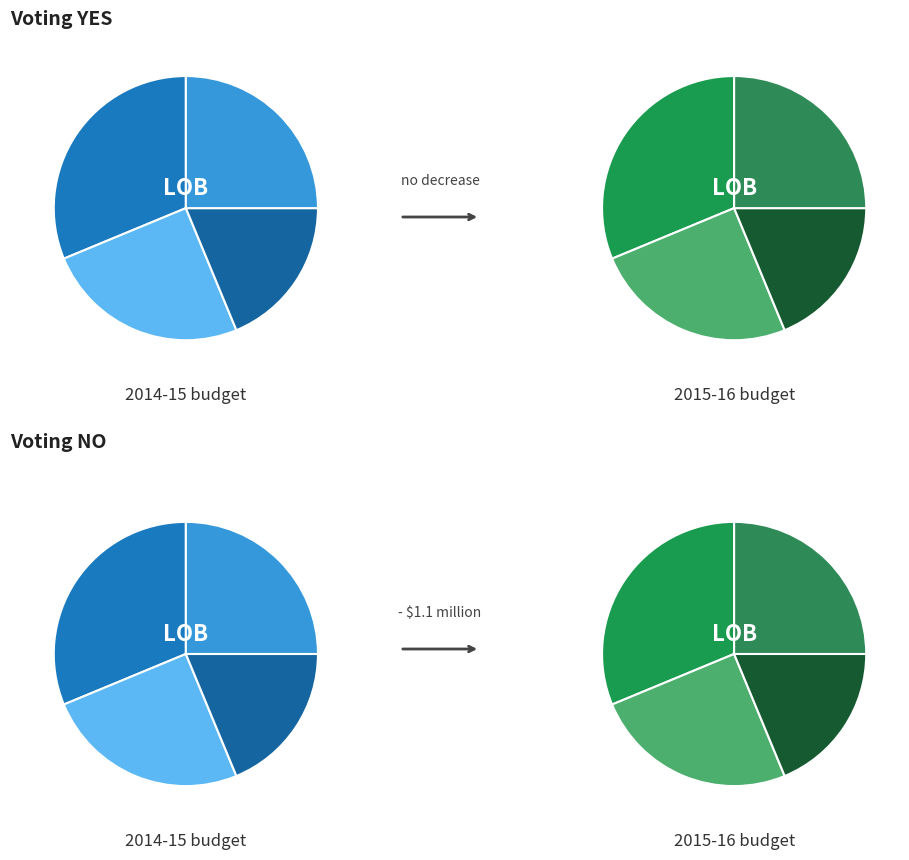

To the nearest percent, what is the average slice percentage?

25%